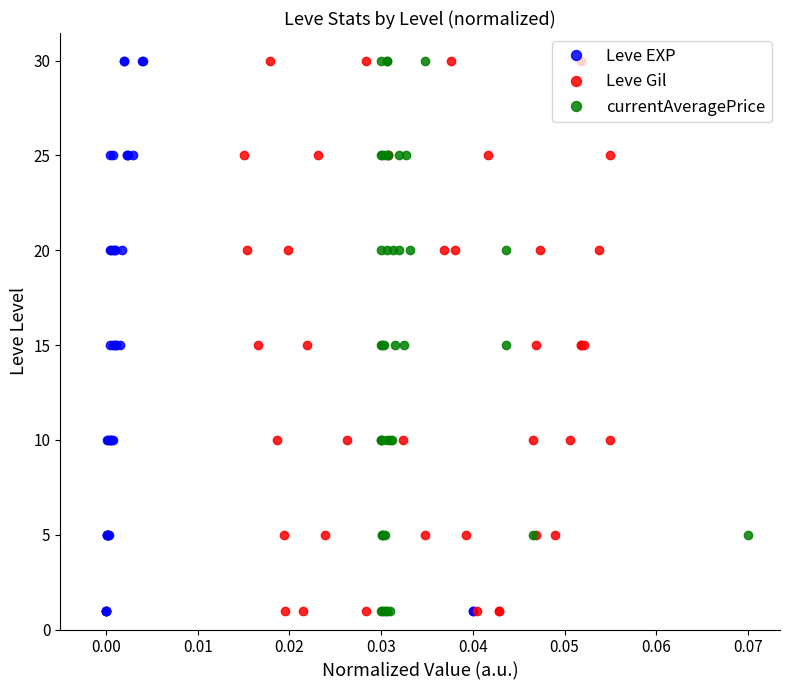

What are all the series names shown in the legend?

Leve EXP, Leve Gil, currentAveragePrice